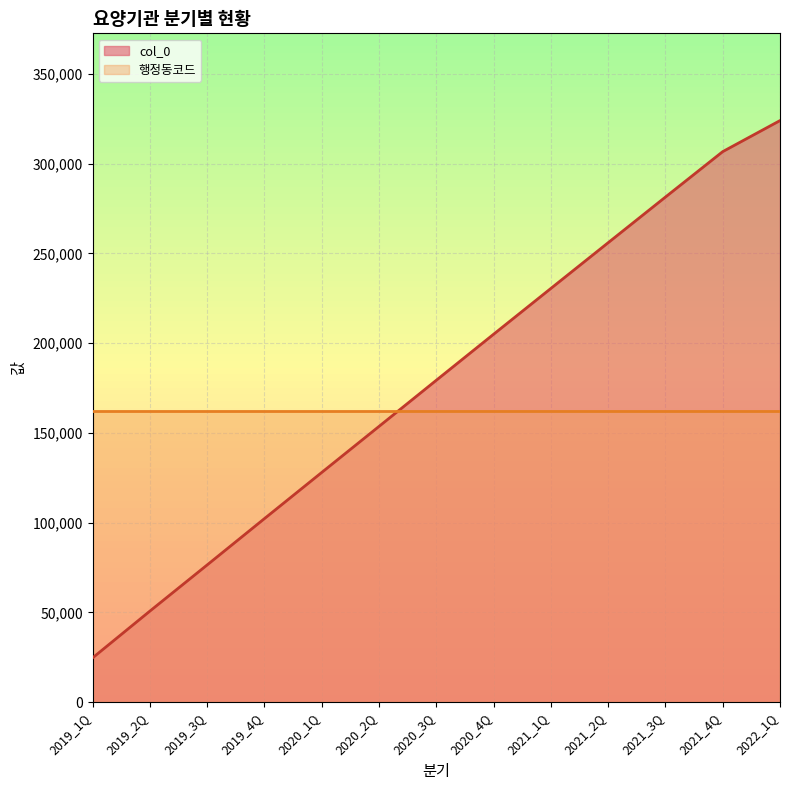

List the labels in order of col_0 value, smallest first.

2019_1Q, 2019_2Q, 2019_3Q, 2019_4Q, 2020_1Q, 2020_2Q, 2020_3Q, 2020_4Q, 2021_1Q, 2021_2Q, 2021_3Q, 2021_4Q, 2022_1Q